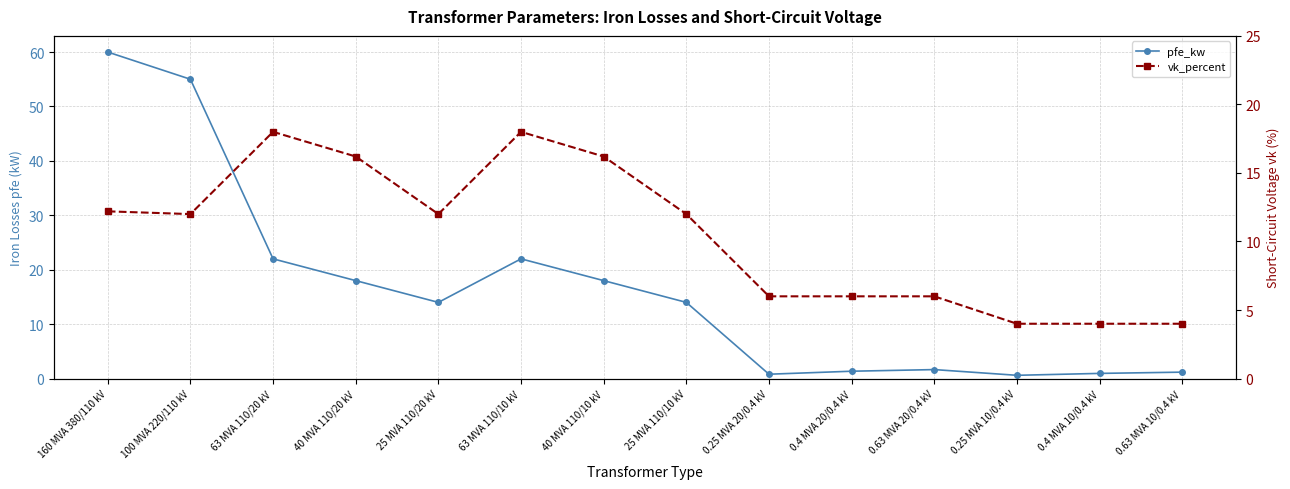

How many intersections are there between vk_percent and pfe_kw?

1